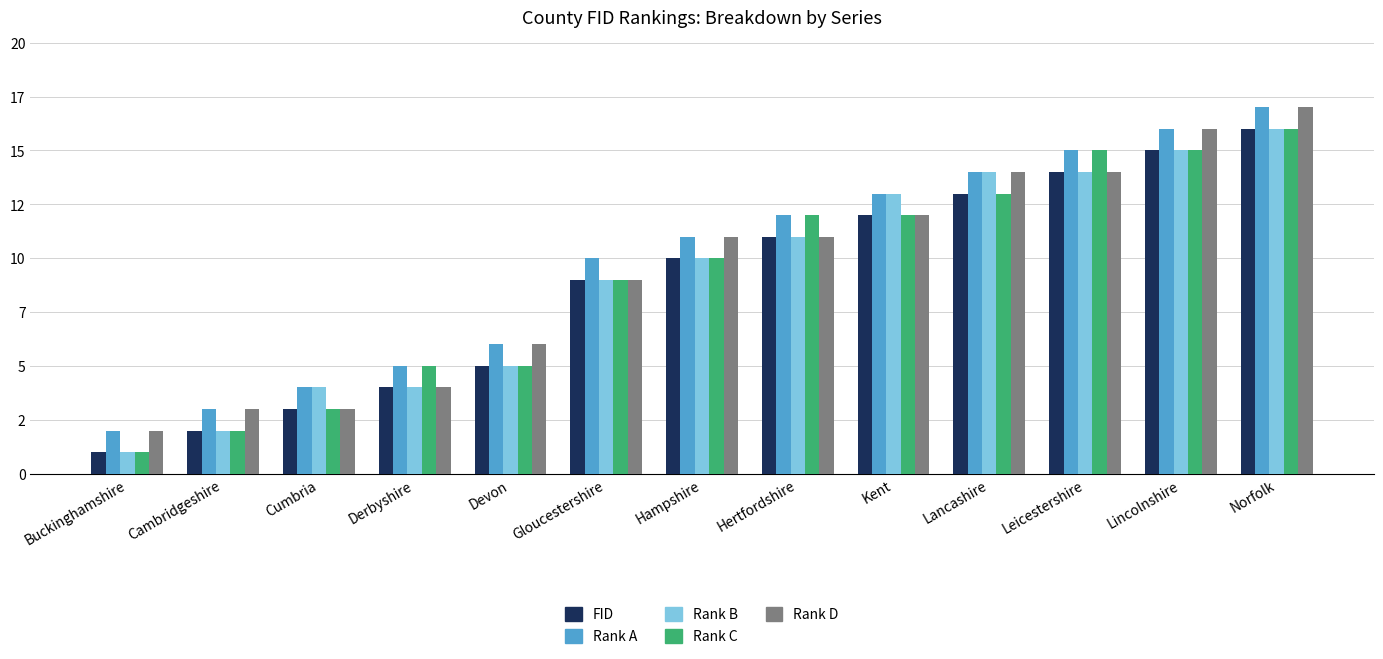

Between Gloucestershire and Leicestershire, which series saw the biggest shift?

Rank C